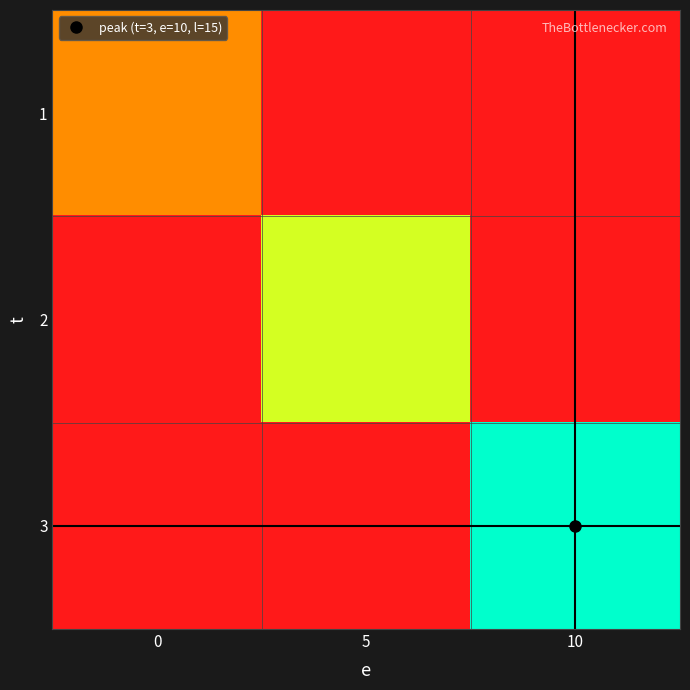

Which label corresponds to the smallest value in the chart?

5